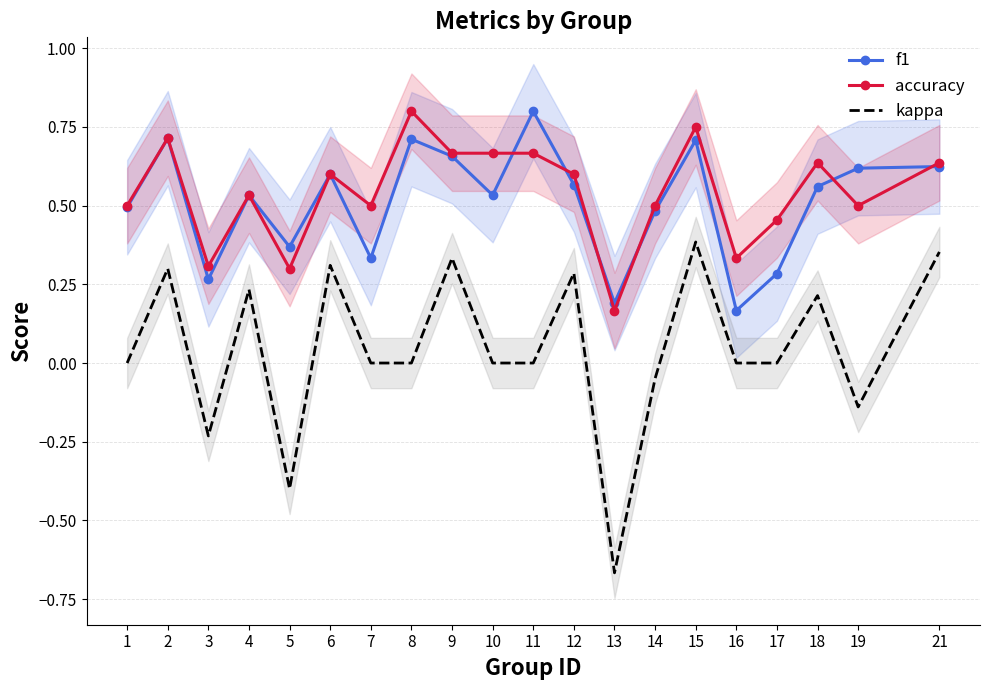

At 9, list the series in order from largest to smallest.

accuracy, f1, kappa